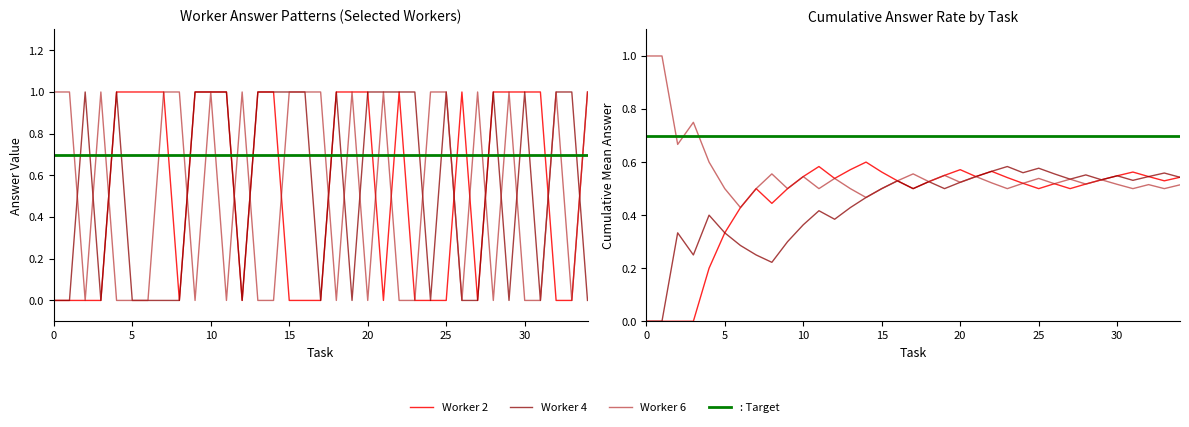

What is the value of the Worker 4 point at the 32nd from the left?

0.5